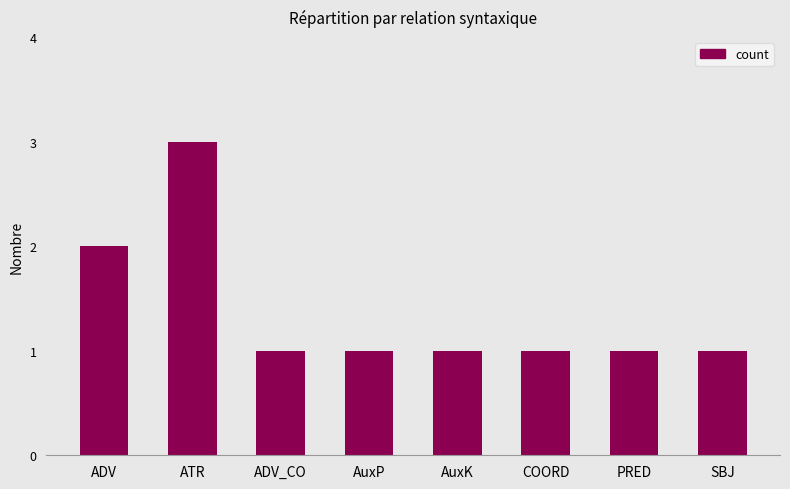

The chart shows a value of 2 at COORD. True or false?

False